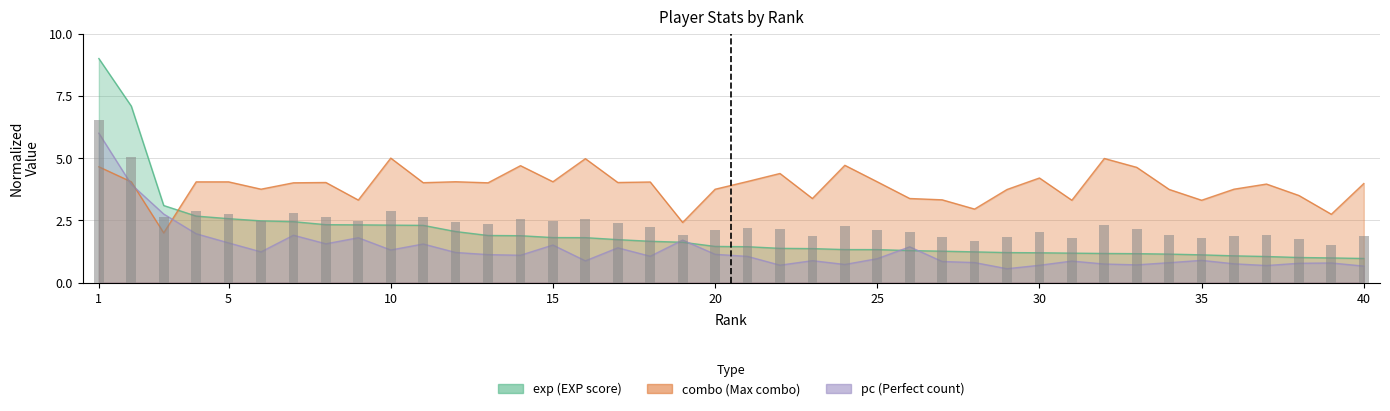

What is the total value across all series at 27?

5.4